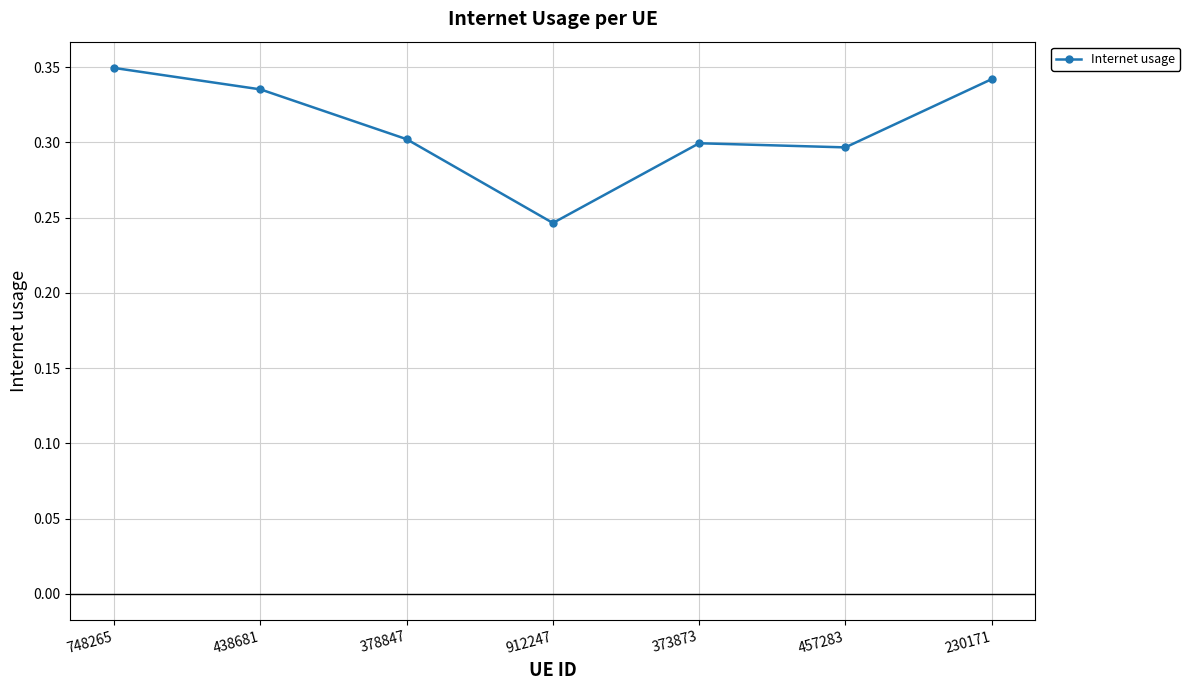

What is the sum of all values?

2.2